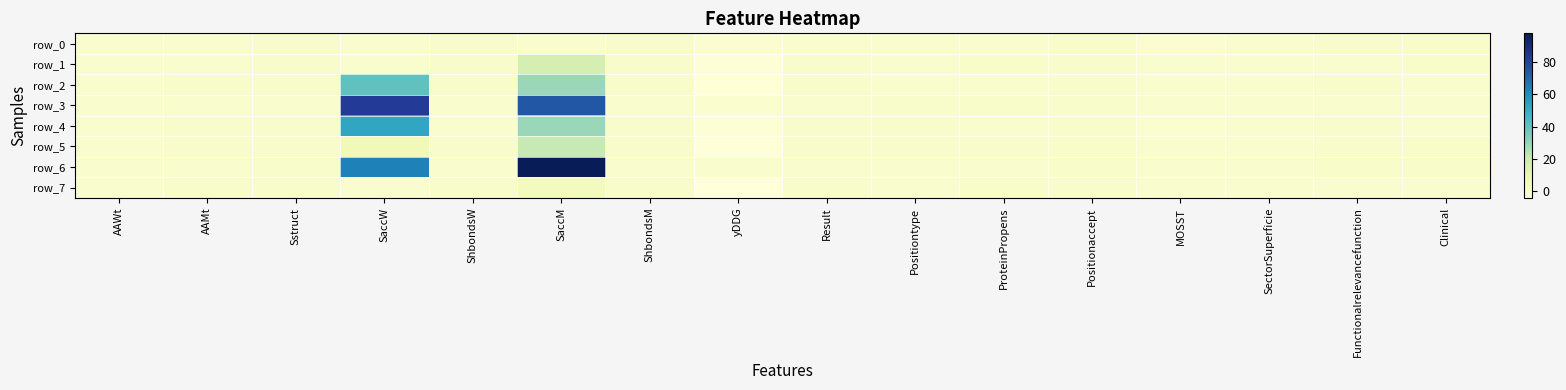

At which label does row_1 first exceed 0?

AAWt